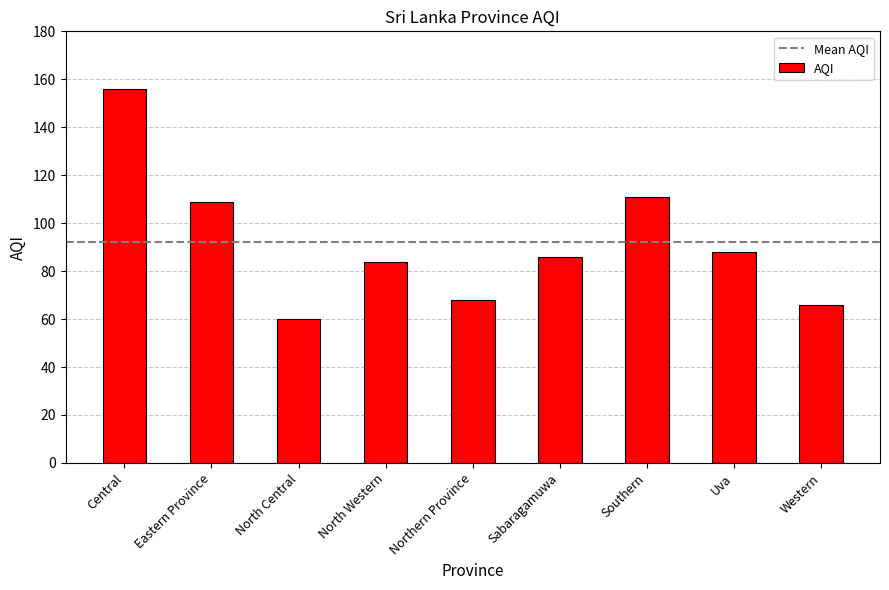

List the labels in order of value, smallest first.

North Central, Western, Northern Province, North Western, Sabaragamuwa, Uva, Eastern Province, Southern, Central